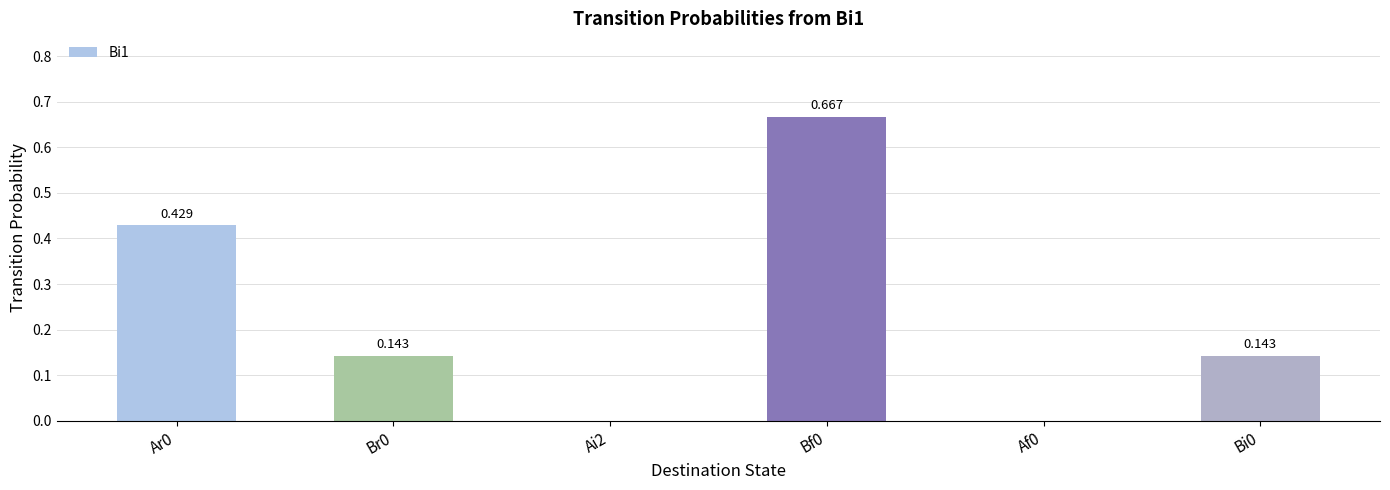

What is the maximum value shown in the chart?

0.7